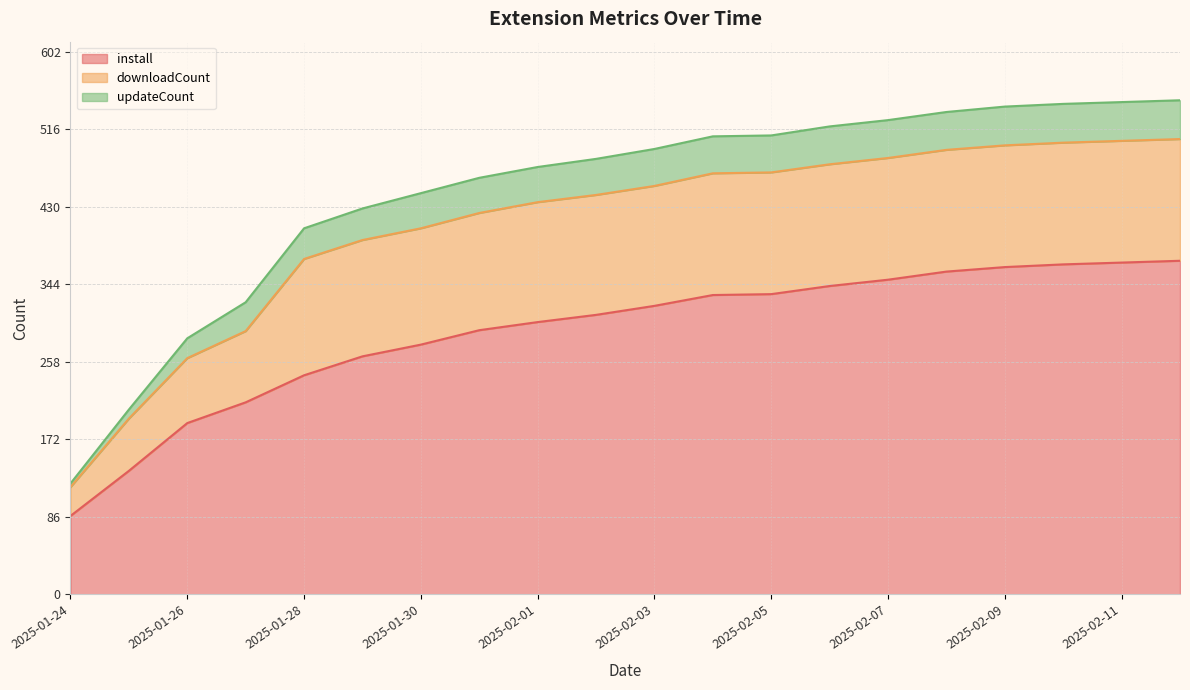

What is the difference between the second highest and second lowest values in the downloadCount series?

77